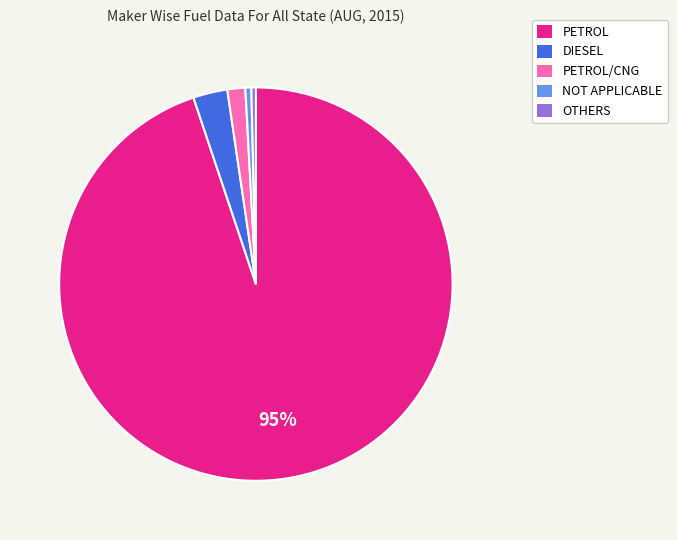

To the nearest percent, what is the average slice percentage?

20%